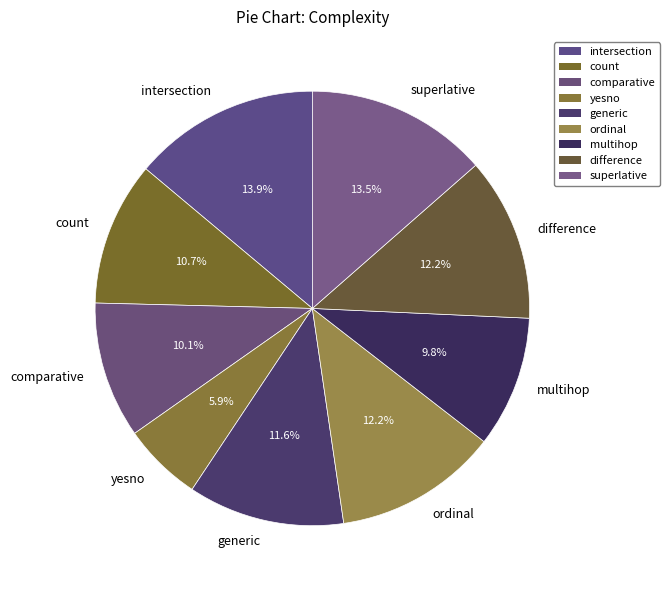

Which category has the smallest portion of the pie?

yesno